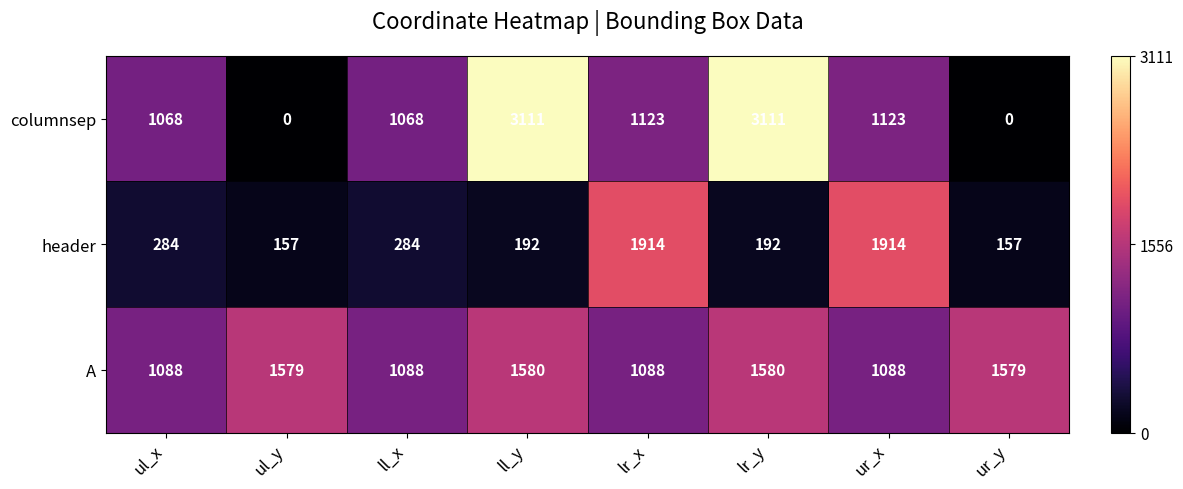

What is the maximum value for columnsep?

3111